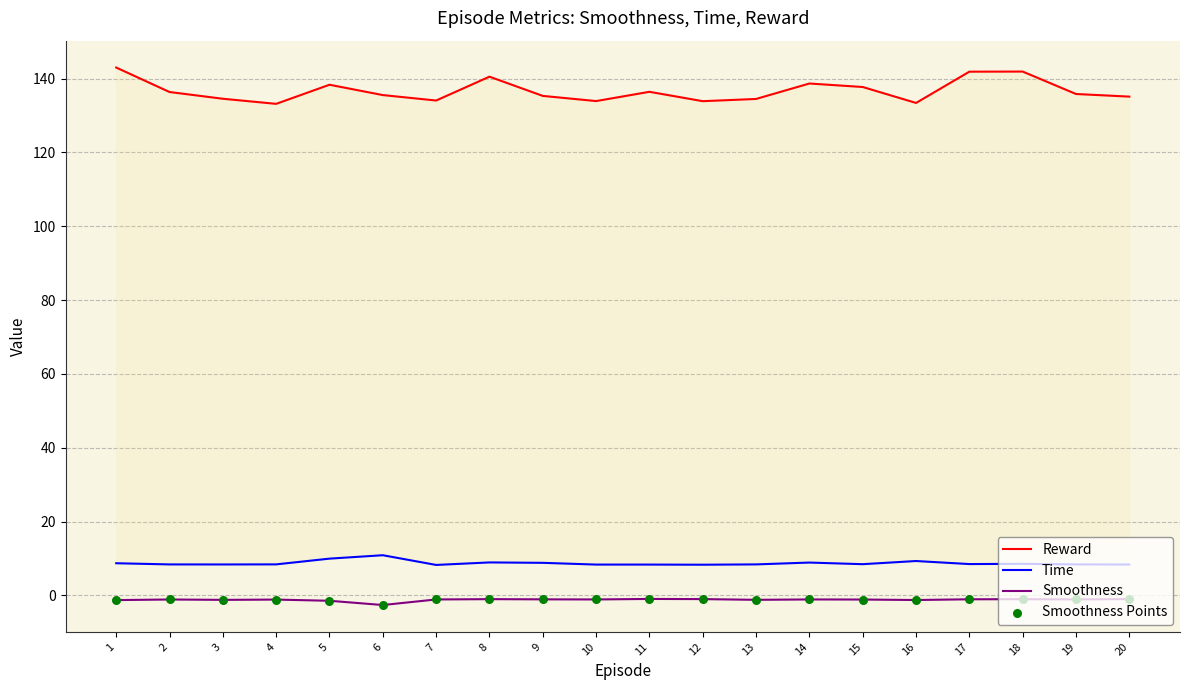

Which series has the largest Y range (max minus min)?

Reward